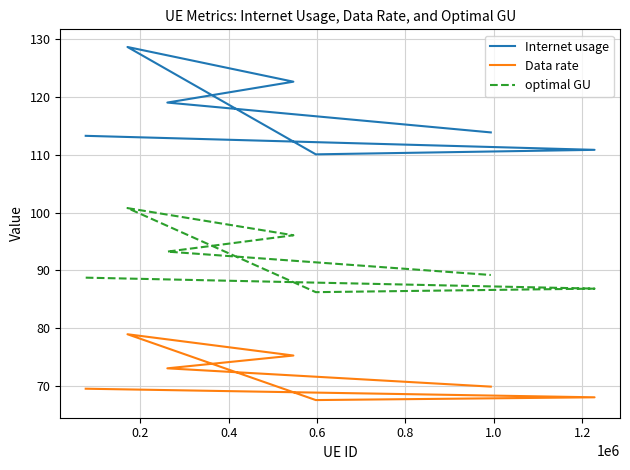

True or false: optimal GU and Internet usage intersect in this chart.

False